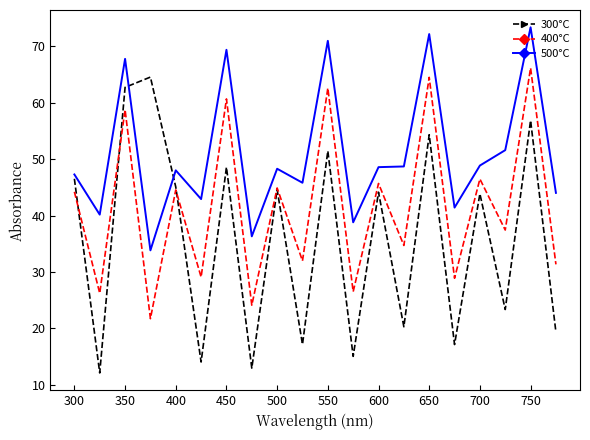

What is the difference between the maximum and second lowest values in the 300°C series?

51.6